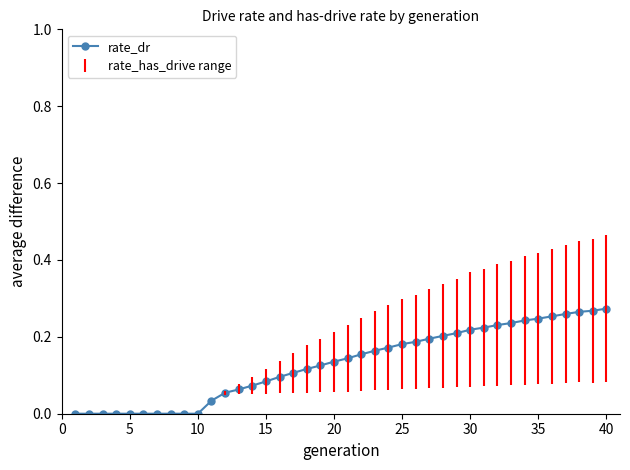

How many distinct data groups are displayed?

1